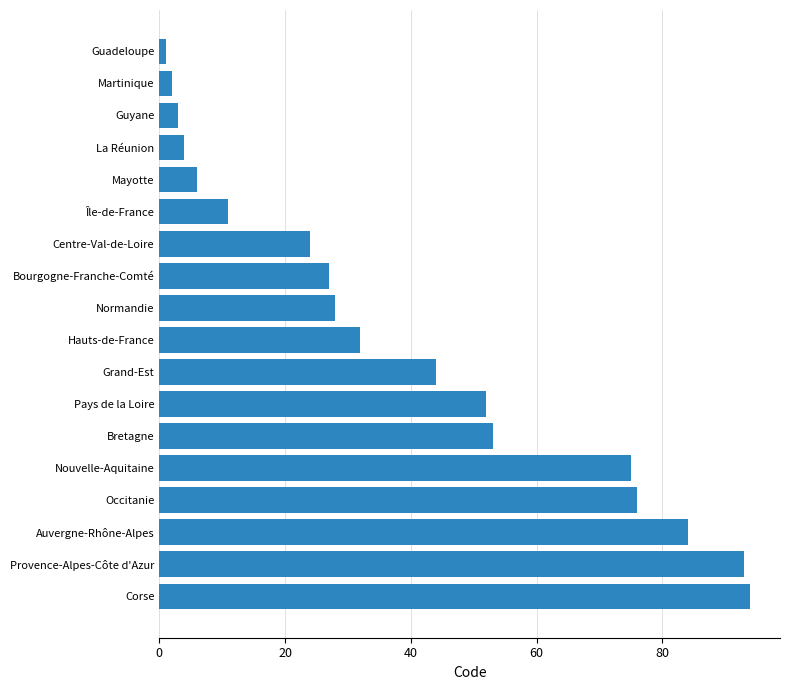

Reading bottom to top, extract all data points from this chart.

Corse=94	Provence-Alpes-Côte d'Azur=93	Auvergne-Rhône-Alpes=84	Occitanie=76	Nouvelle-Aquitaine=75	Bretagne=53	Pays de la Loire=52	Grand-Est=44	Hauts-de-France=32	Normandie=28	Bourgogne-Franche-Comté=27	Centre-Val-de-Loire=24	Île-de-France=11	Mayotte=6	La Réunion=4	Guyane=3	Martinique=2	Guadeloupe=1